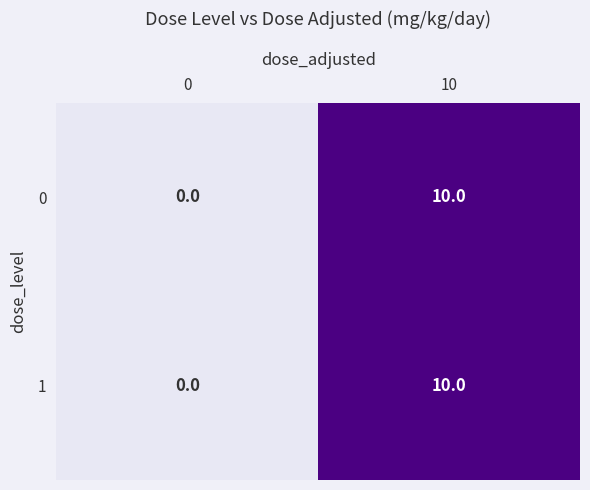

The value of 1 at 0 is 4. True or false?

False